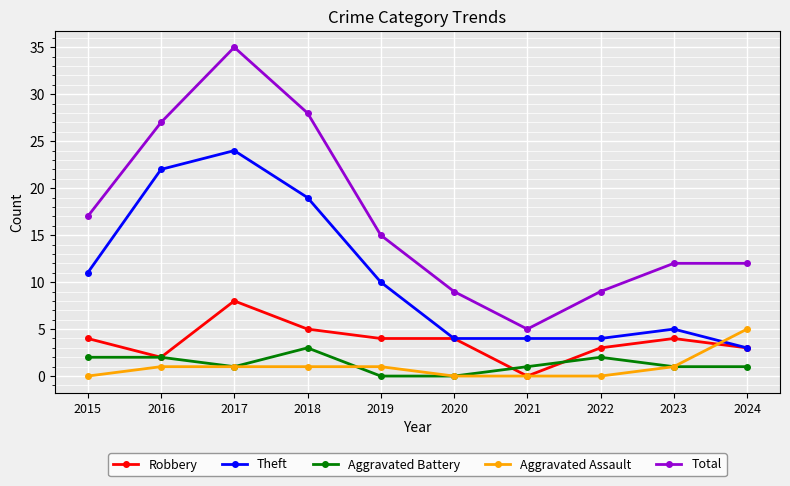

What are all the series names shown in the legend?

Robbery, Theft, Aggravated Battery, Aggravated Assault, Total